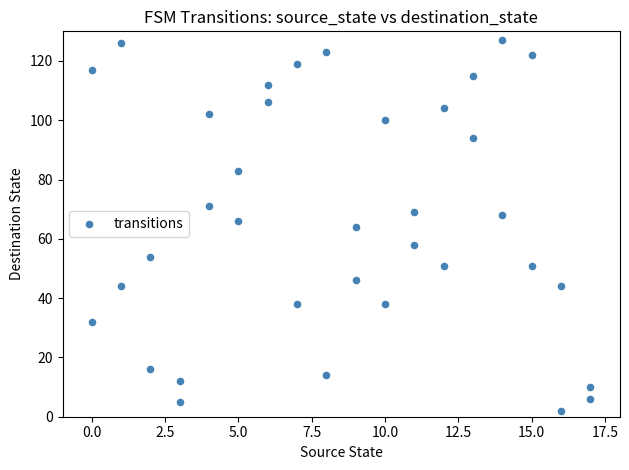

What is the range of X values (max minus min)?

17